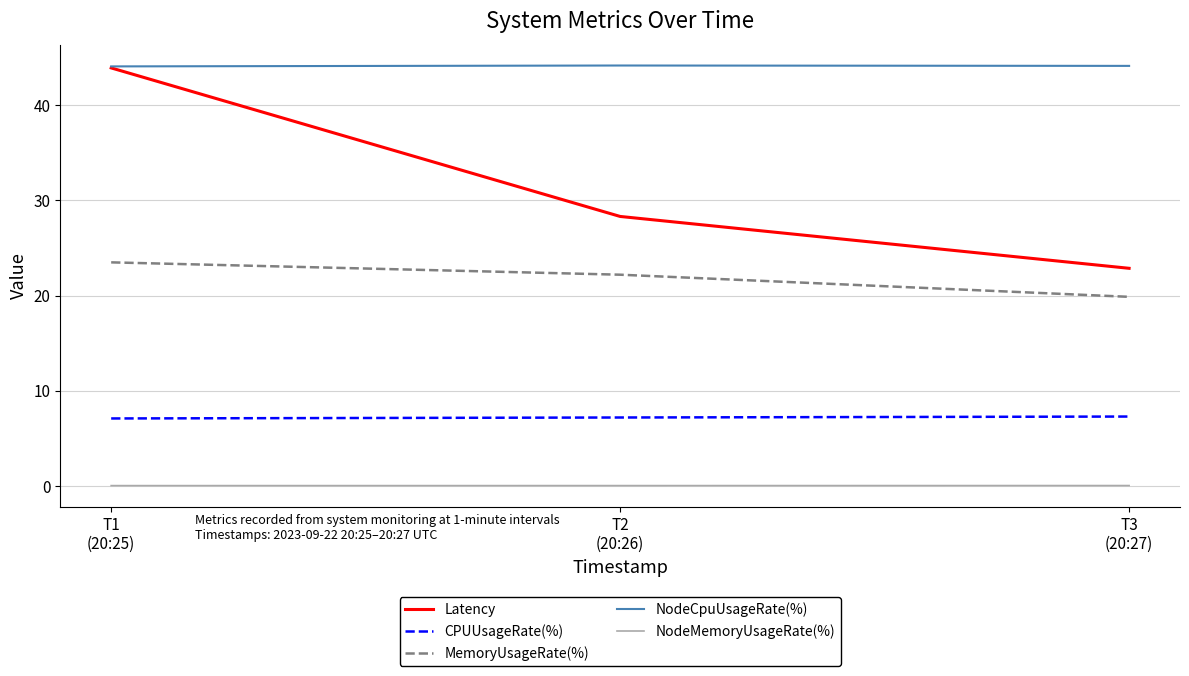

What is the minimum value for CPUUsageRate(%)?

7.1